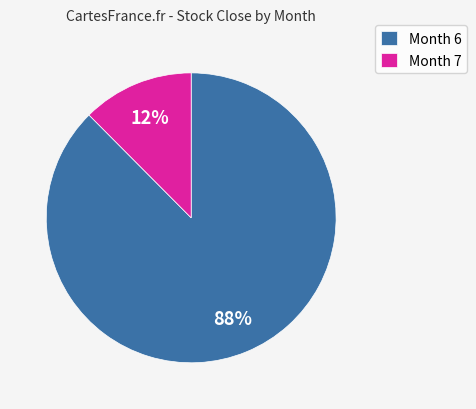

Is it true that Month 7 is 24% of the pie?

False